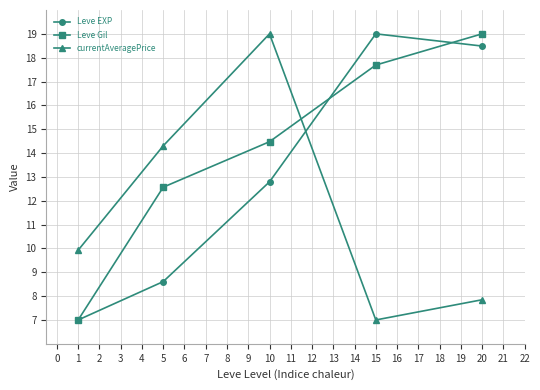

Which series changed the most between 1 and 5?

Leve Gil